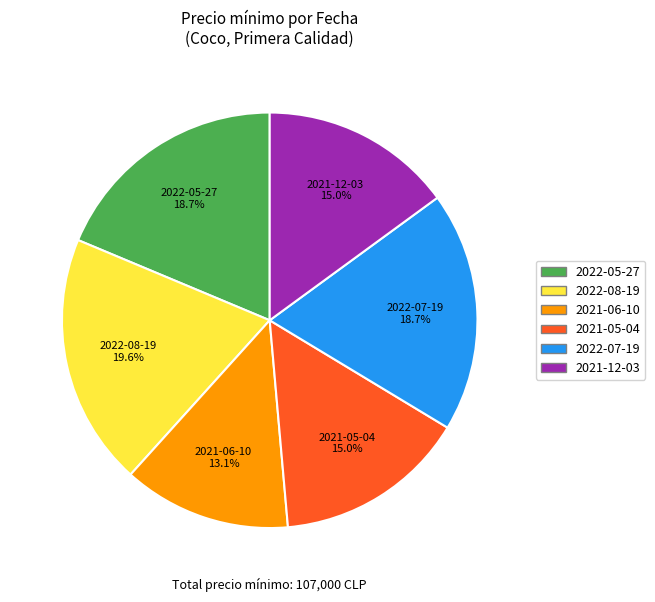

What is the smallest slice in the pie chart?

2021-06-10